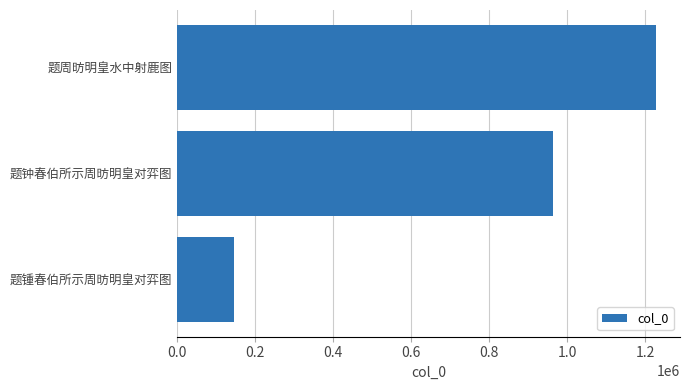

Rank the categories by value from highest to lowest.

题周昉明皇水中射鹿图, 题钟春伯所示周昉明皇对弈图, 题锺春伯所示周昉明皇对弈图